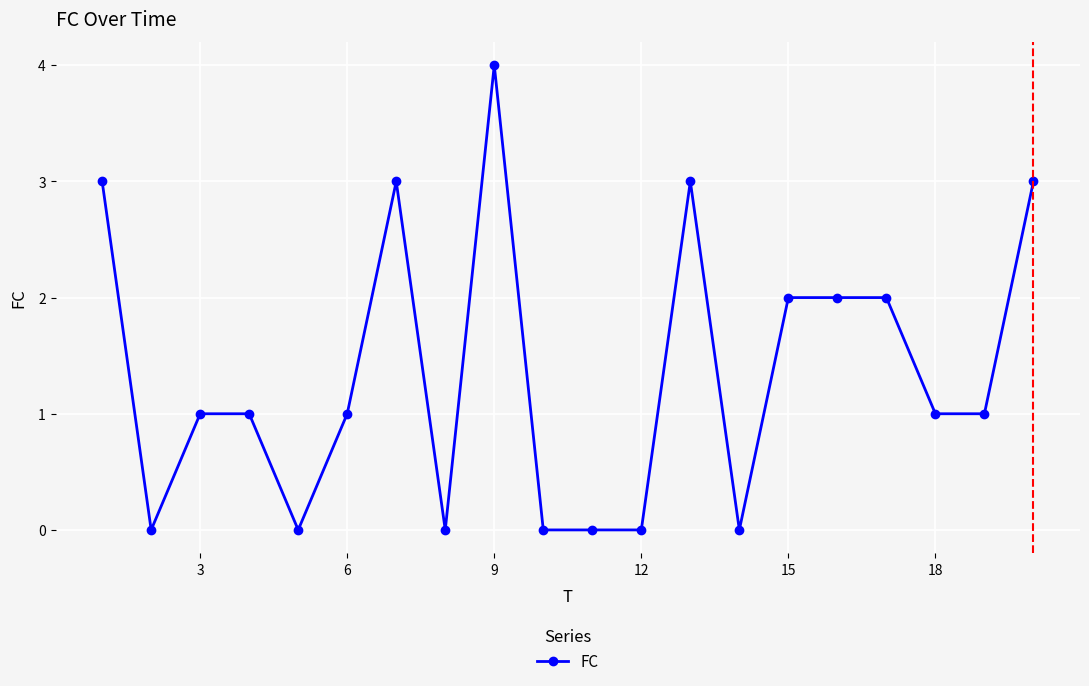

True or false: there are more than 0 points higher than both neighbors.

True